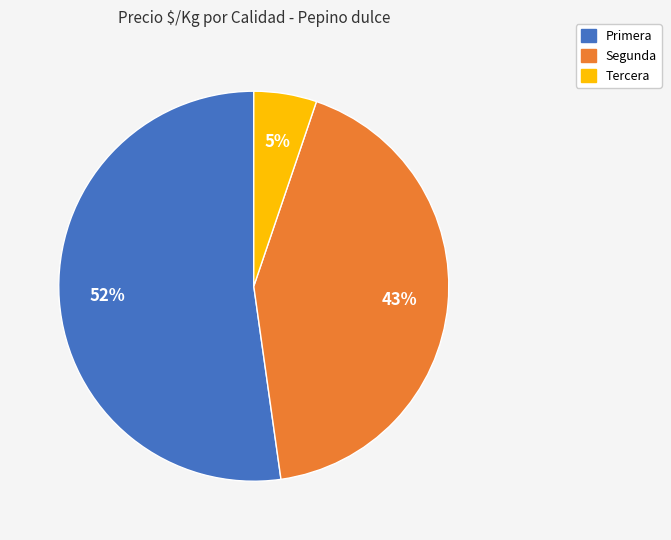

To the nearest percent, what is the average slice percentage?

33%